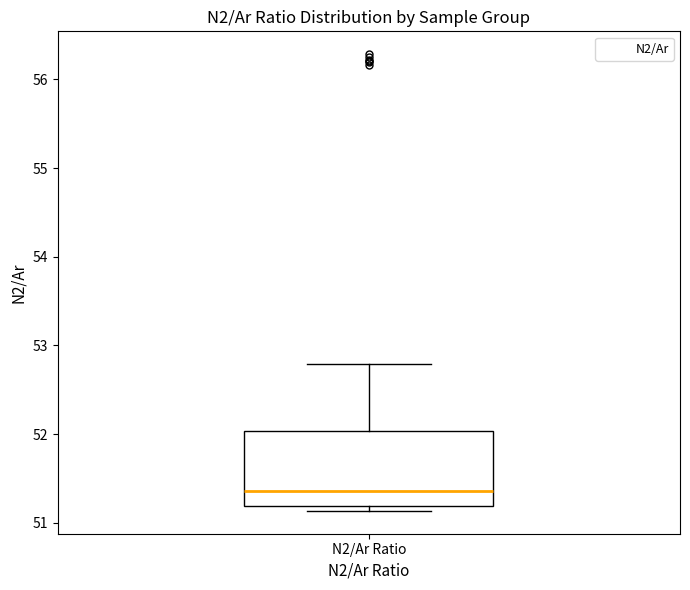

Read this box plot against the y-axis: the position of the median line, the range covered by the box, and the ends of both whiskers. The values are not printed on the chart, so give them approximately, as read against the axis.

median 51.4, box 51.2 to 52.0, whiskers 51.1 to 52.8